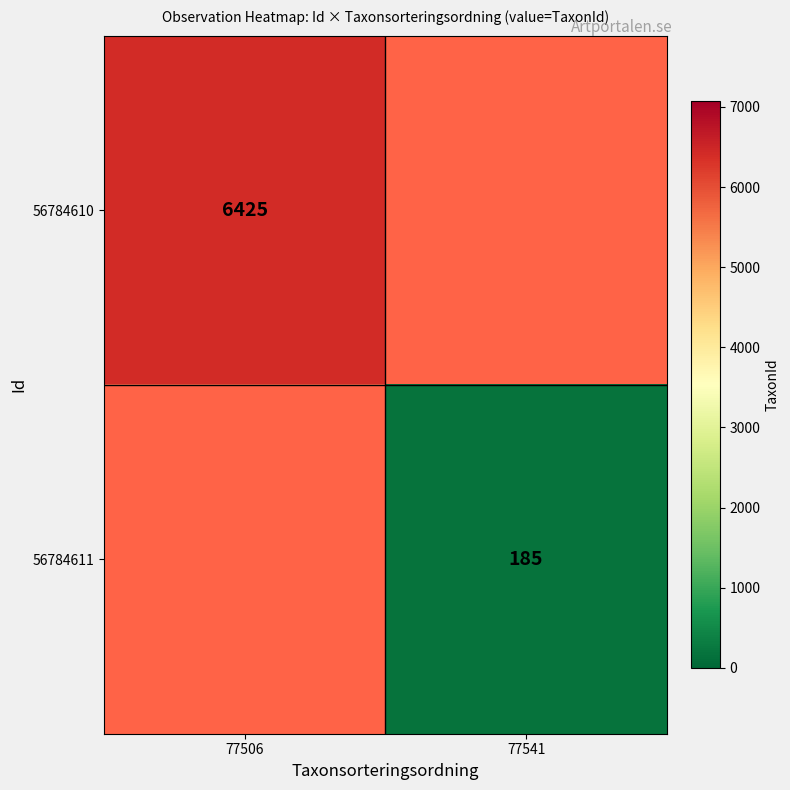

At which category does the chart reach its minimum across all series?

77541